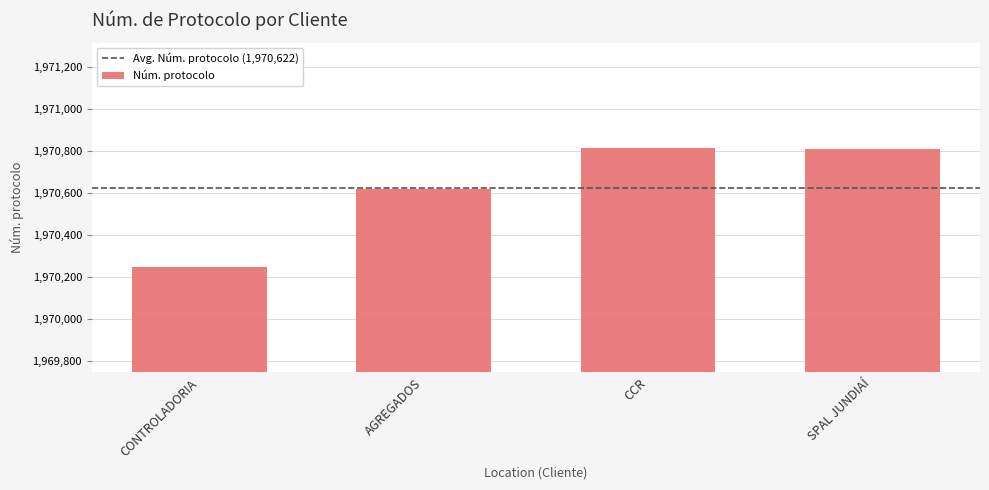

What is the sum of the values at AGREGADOS and CCR?

3941433